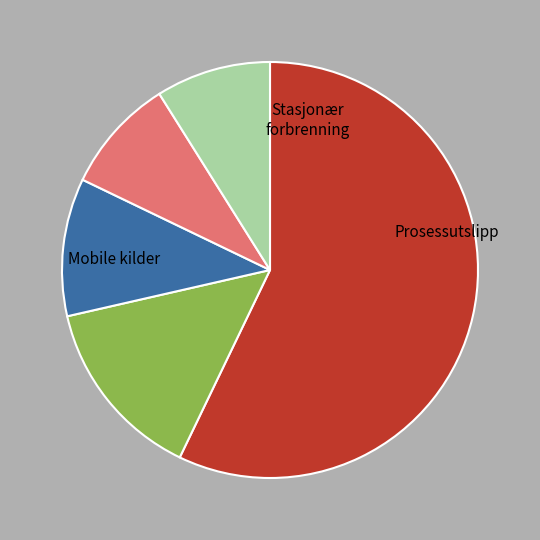

Is there any slice that represents more than half of the pie?

Yes